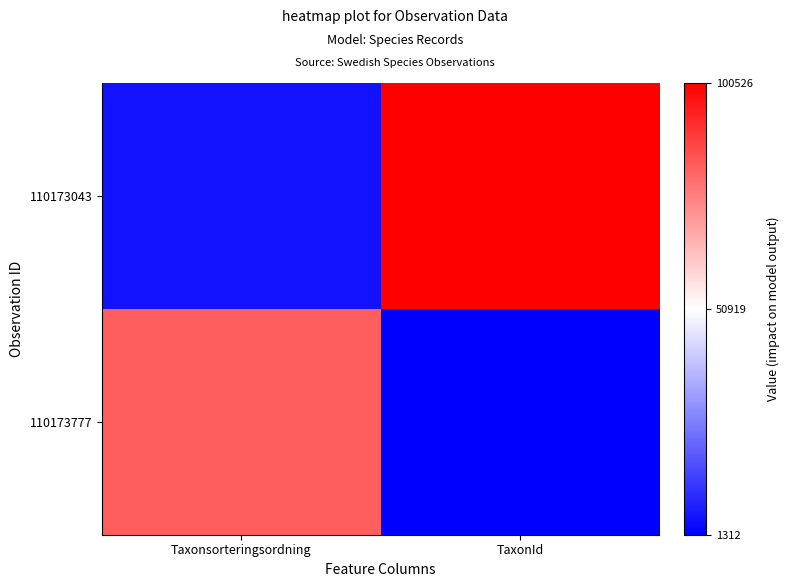

Rank the series by their average value, from lowest to highest.

110173777, 110173043